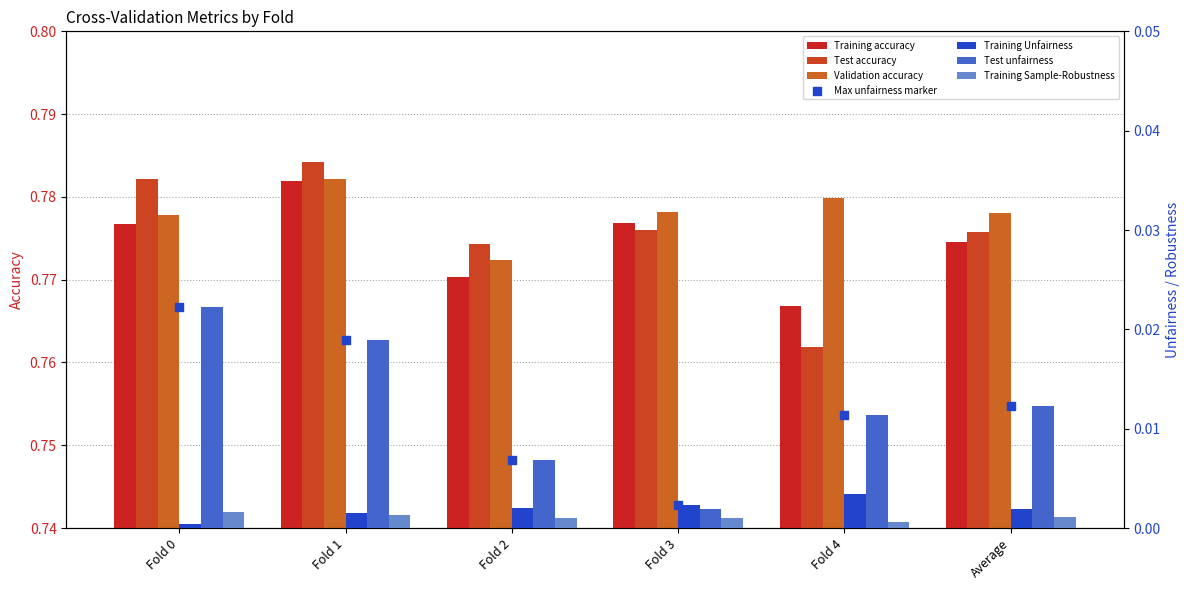

Is the value of Training Unfairness at Fold 4 greater than the value of Test unfairness at Fold 0?

No